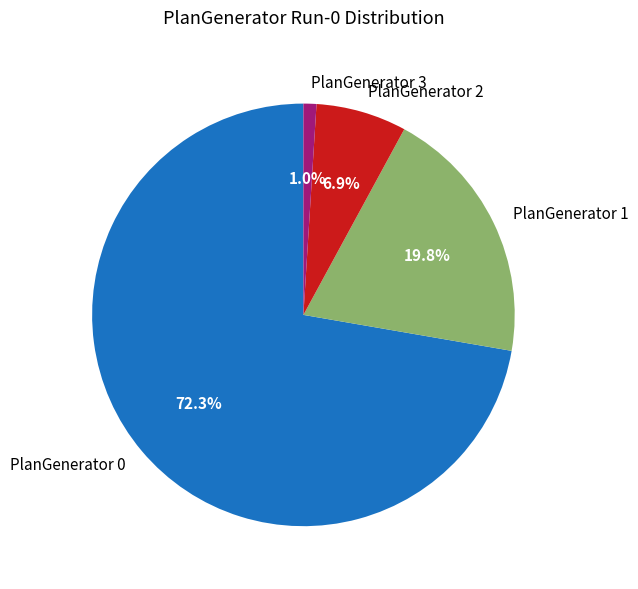

How many segments does this pie chart have?

4